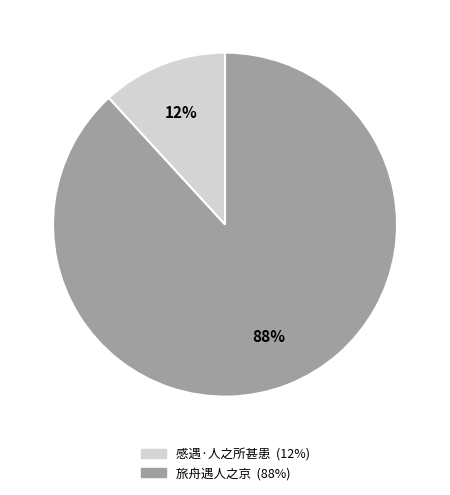

Do 感遇·人之所甚患 and 旅舟遇人之京 together represent more than half of the pie?

Yes